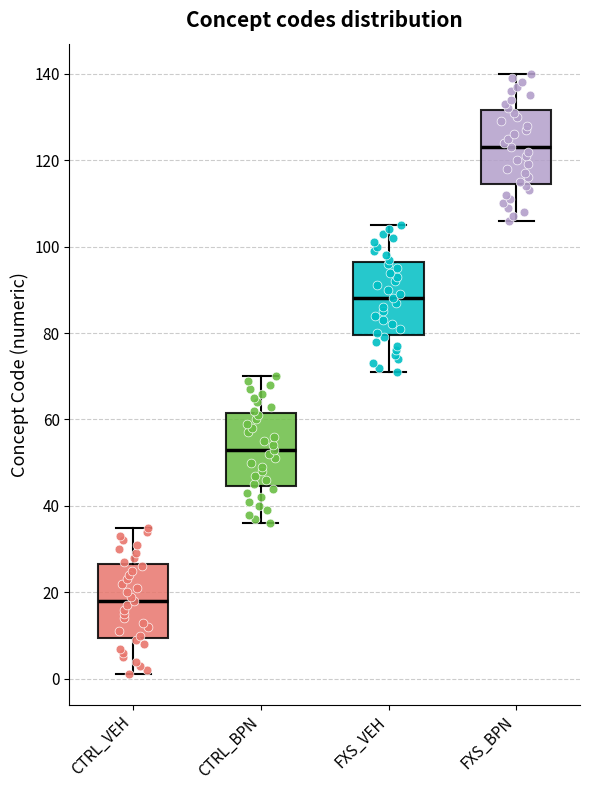

Reading left to right, transcribe this box plot: for each box, give where its median line is, the range the box spans, and where its two whiskers end, as read against the y-axis. The values are not printed on the chart, so give them approximately, as read against the axis.

CTRL_VEH: median 18, box 10 to 26, whiskers 2 to 36
CTRL_BPN: median 54, box 44 to 62, whiskers 36 to 70
FXS_VEH: median 88, box 80 to 96, whiskers 72 to 106
FXS_BPN: median 124, box 114 to 132, whiskers 106 to 140